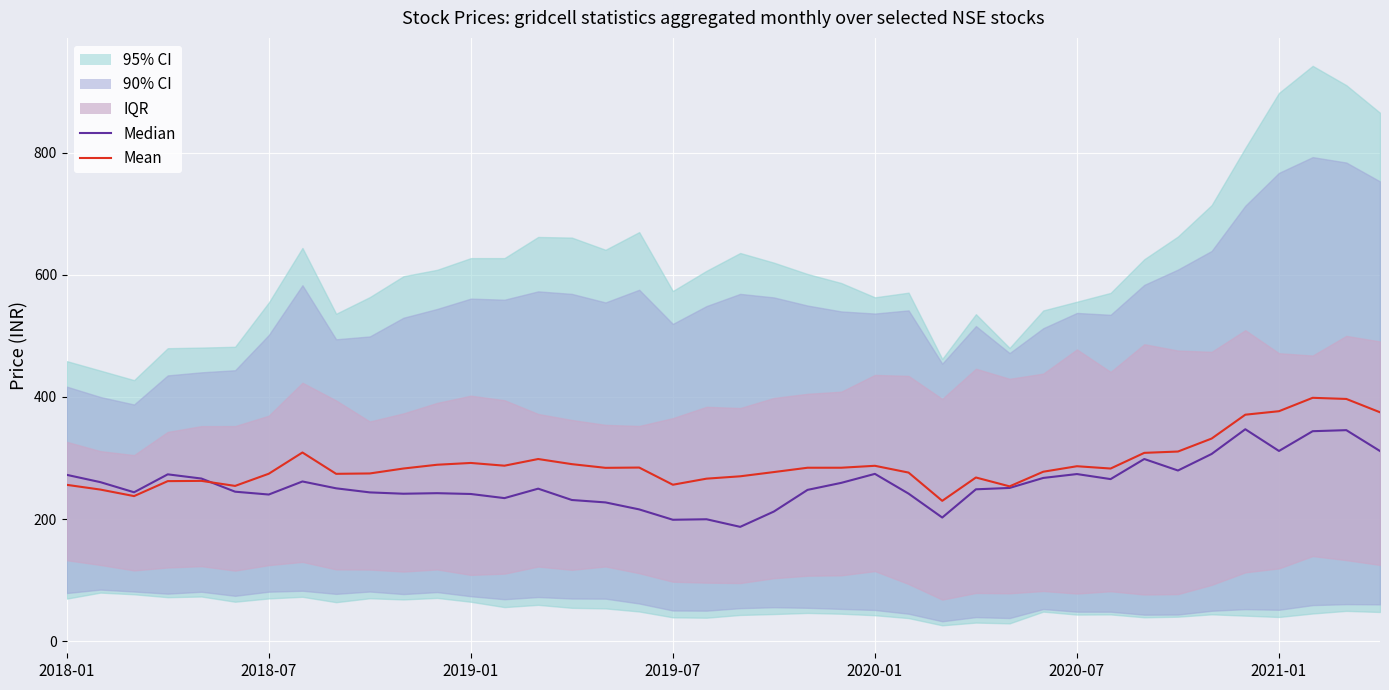

Rank the categories by Mean value from lowest to highest.

26, 2019-01, 2018-07, 28, 2020-07, 2018-01, 18, 2019-07, 2020-01, 19, 27, 20, 8, 2021-01, 9, 25, 21, 29, 31, 10, 16, 22, 23, 17, 30, 24, 13, 11, 15, 12, 14, 32, 7, 33, 34, 35, 39, 36, 38, 37